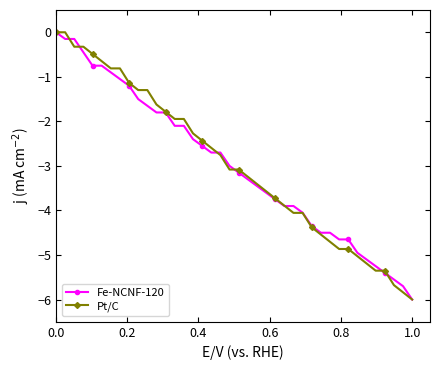

What is the minimum value shown in the chart?

-6.0